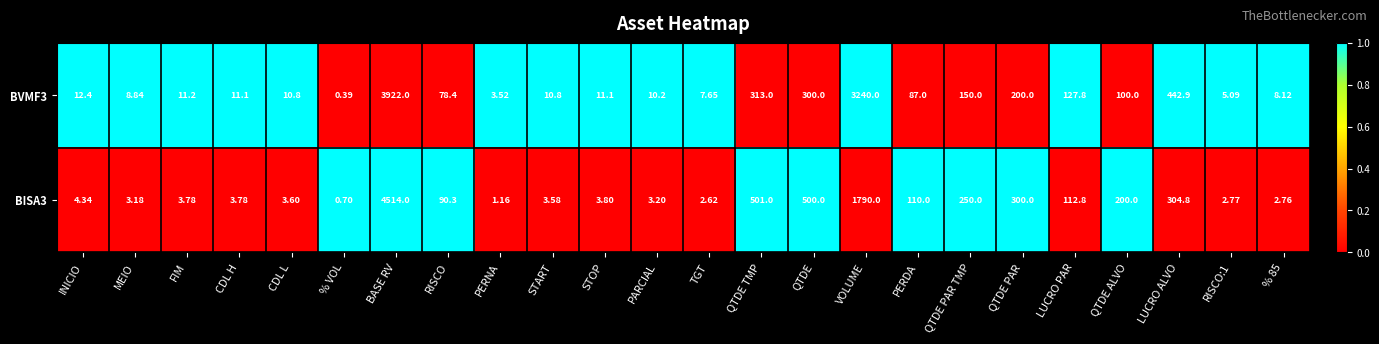

At which label does BISA3 reach its peak?

BASE RV